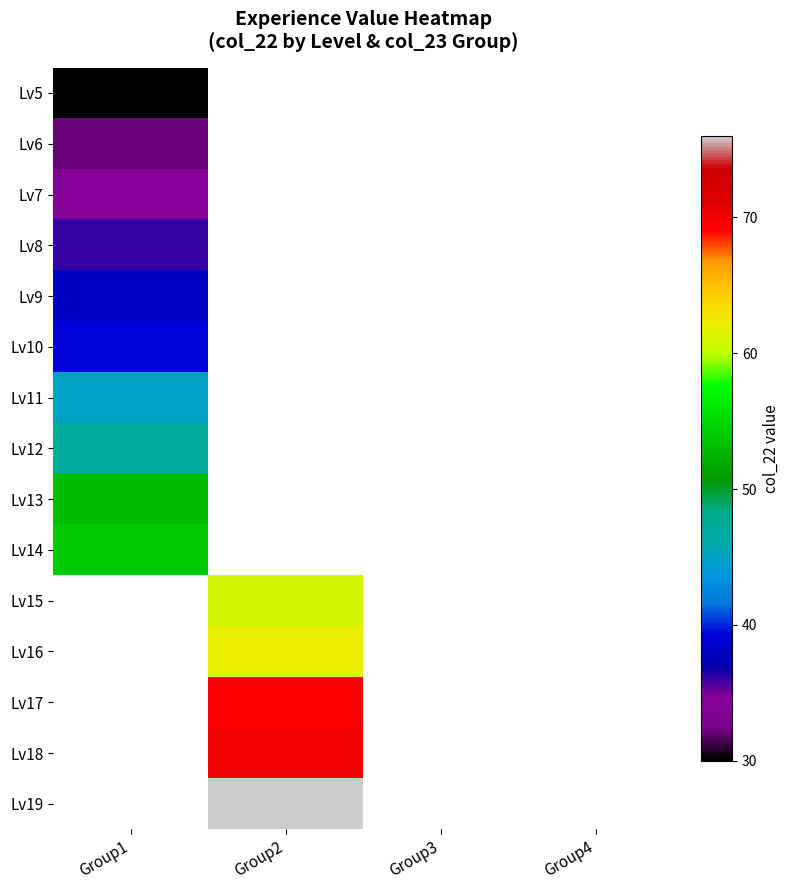

At which label does Lv11 reach its peak?

Group1